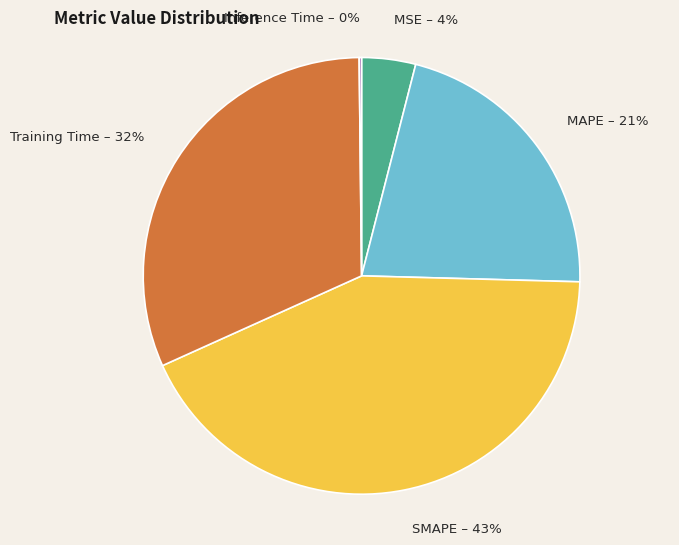

Which has a higher value, MAPE or Training Time?

Training Time